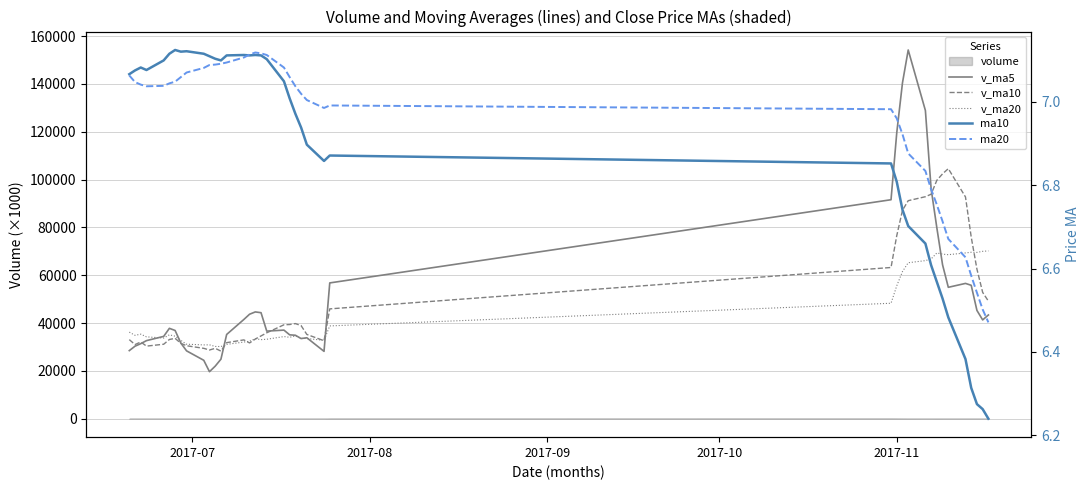

How many intersections are there between v_ma20 and v_ma5?

8